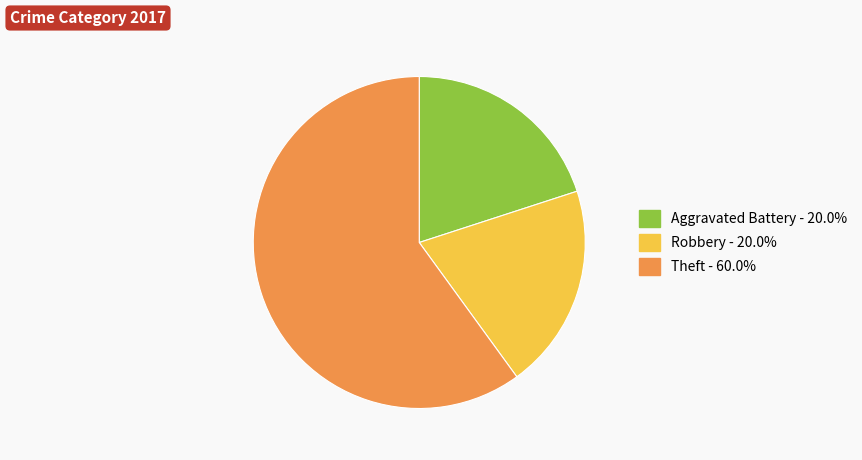

How many segments does this pie chart have?

3